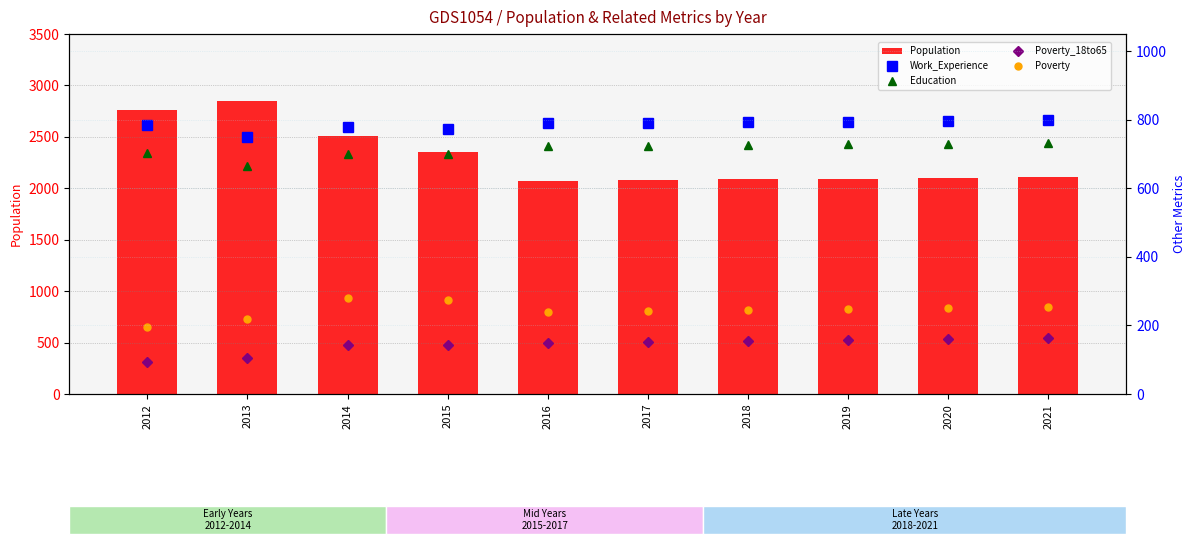

Count the number of data series in this chart.

5